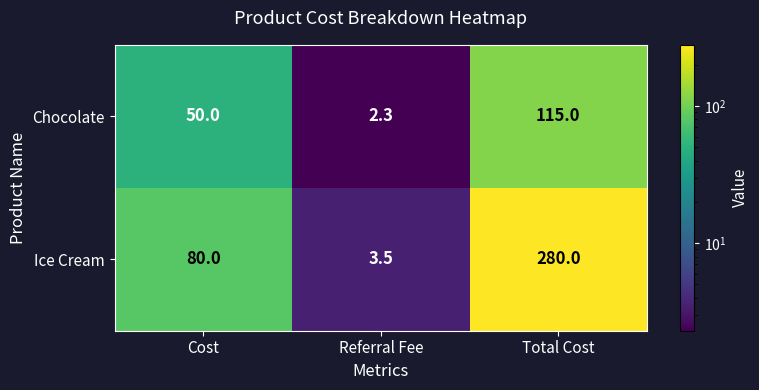

How many categories are shown in the chart?

3